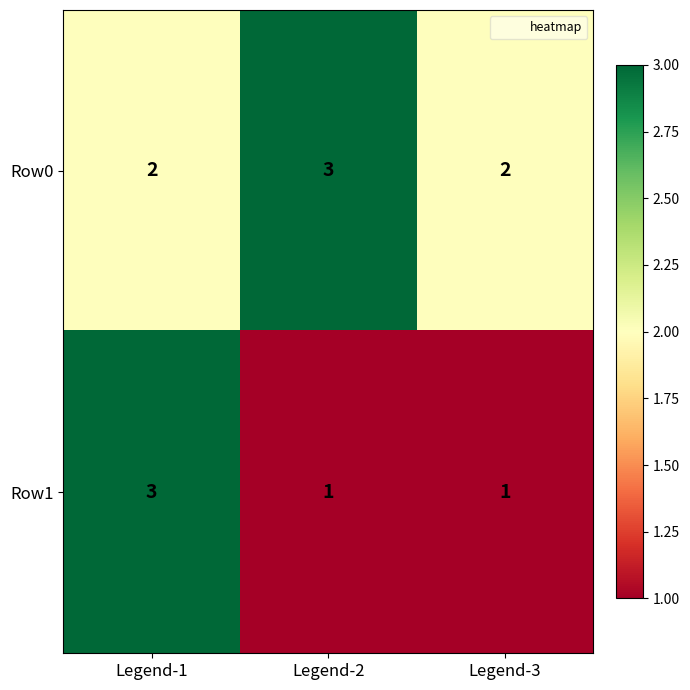

What is the maximum value for Row1?

3